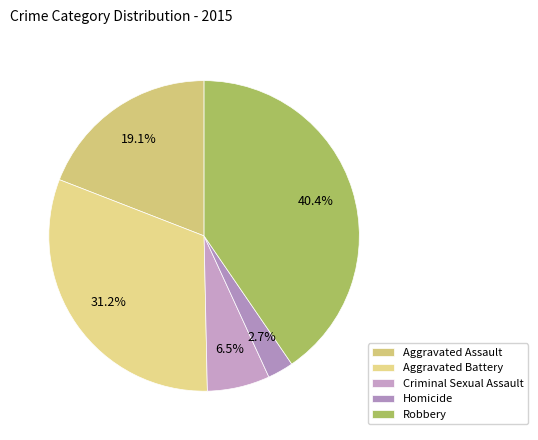

To the nearest percent, what portion does Criminal Sexual Assault represent?

7%